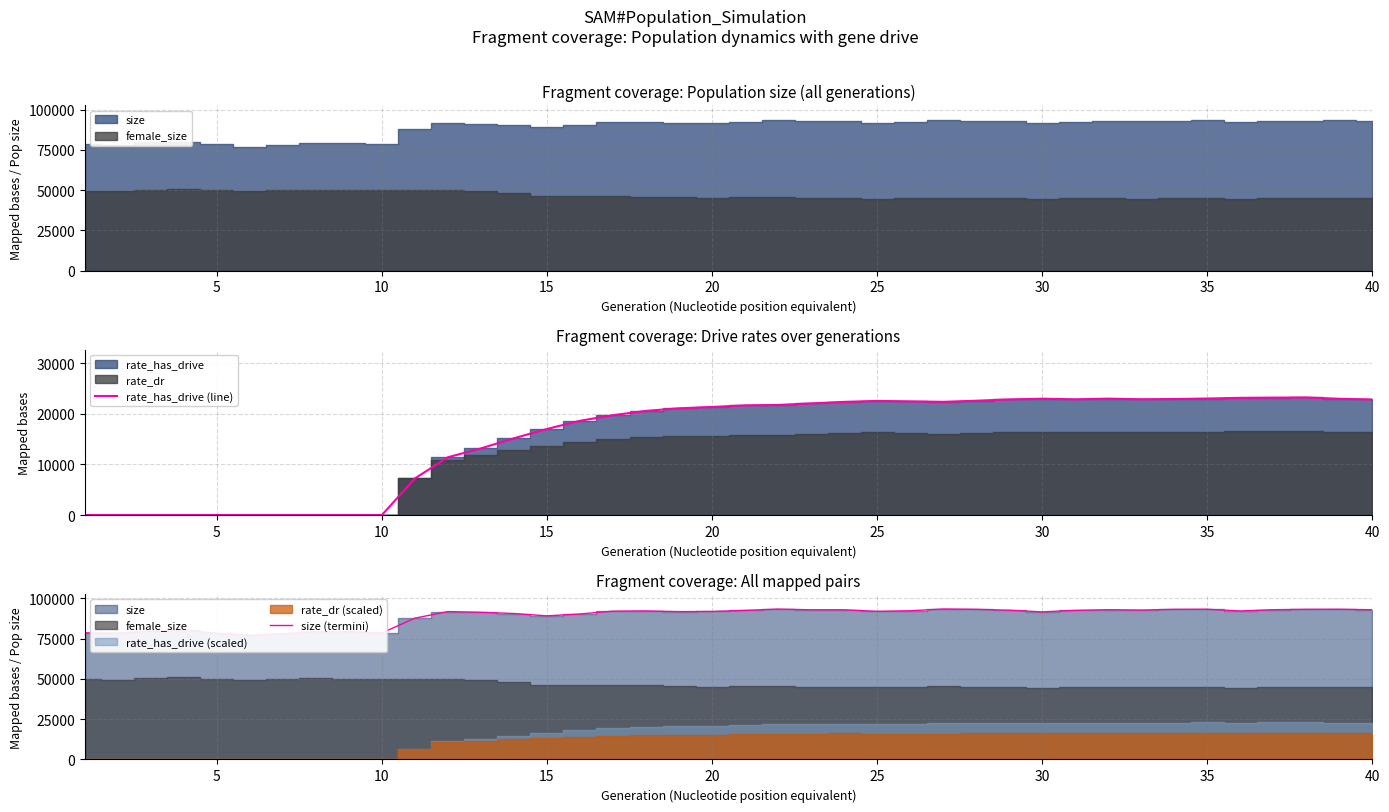

What is the highest value of the rate_has_drive (line) series?

23239.6